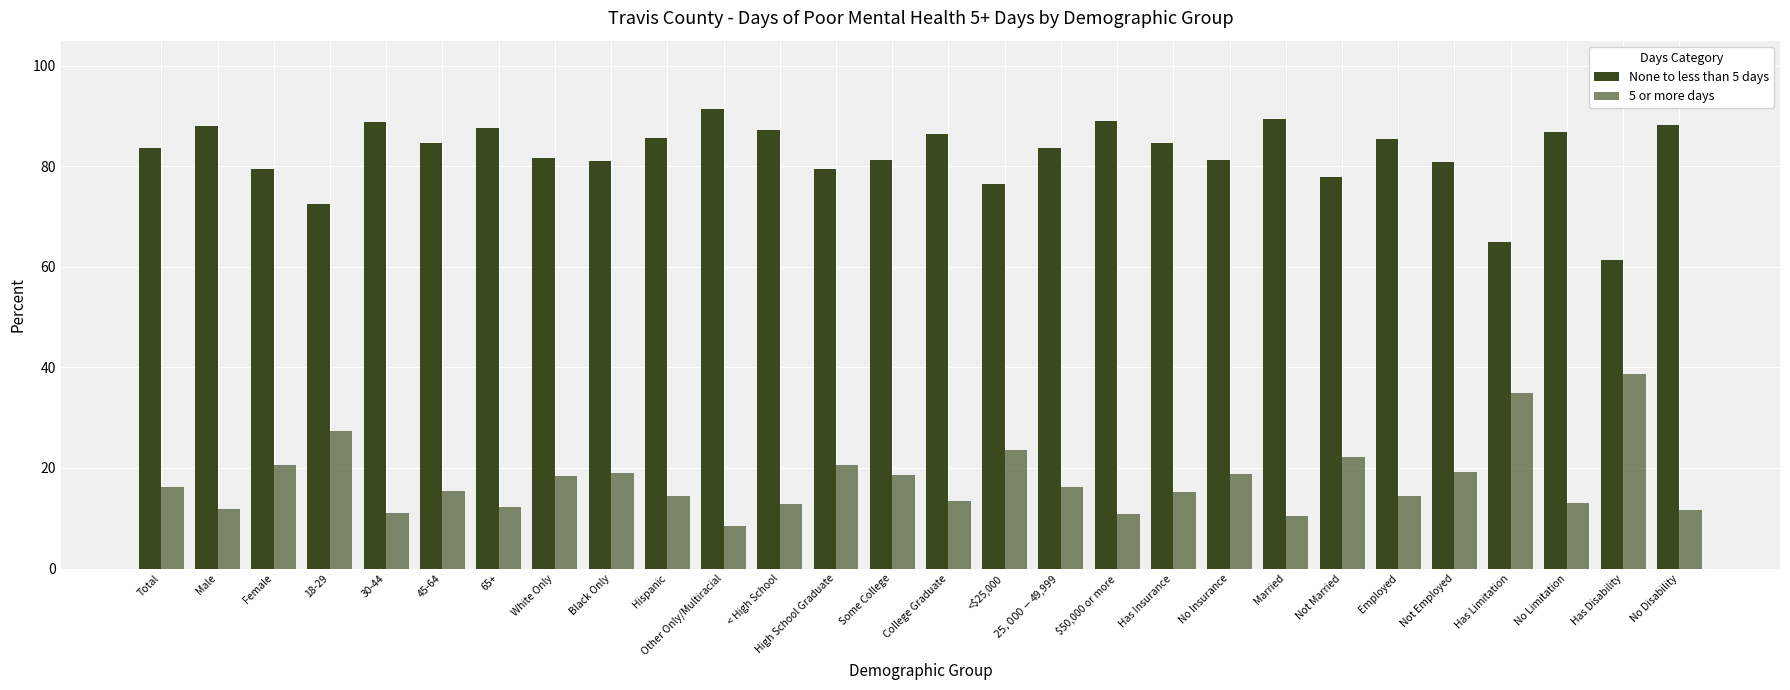

Count the number of data series in this chart.

2